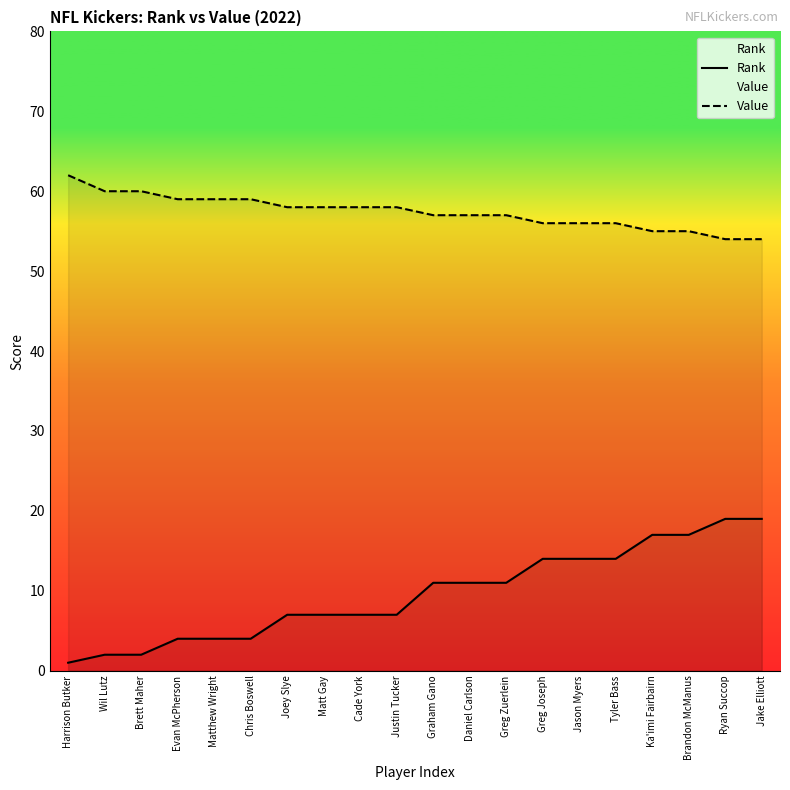

True or false: Value and Rank intersect in this chart.

False